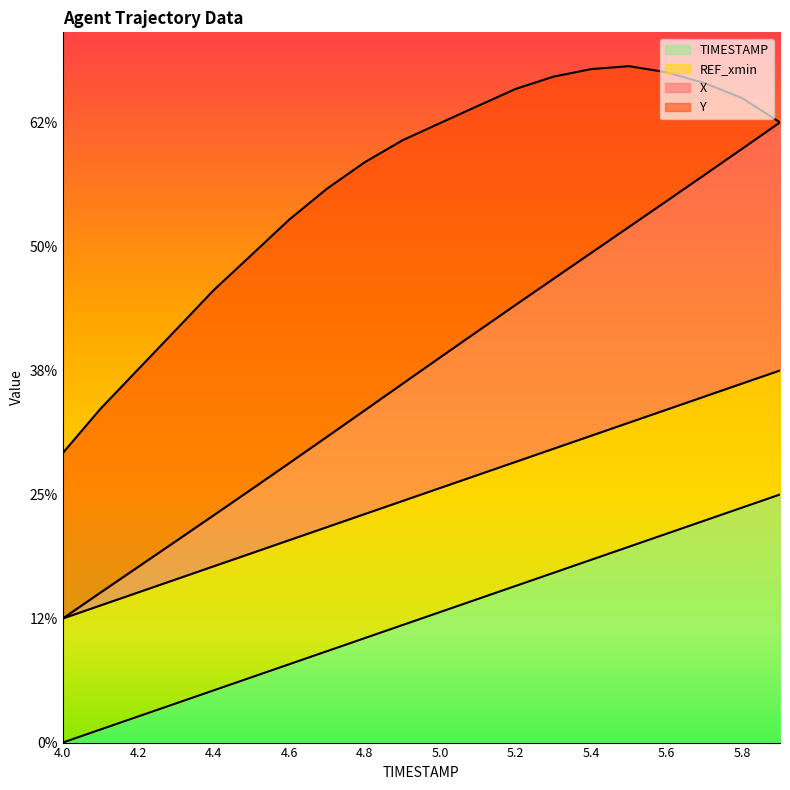

Is it true that TIMESTAMP equals 0.1 at 4.4?

False